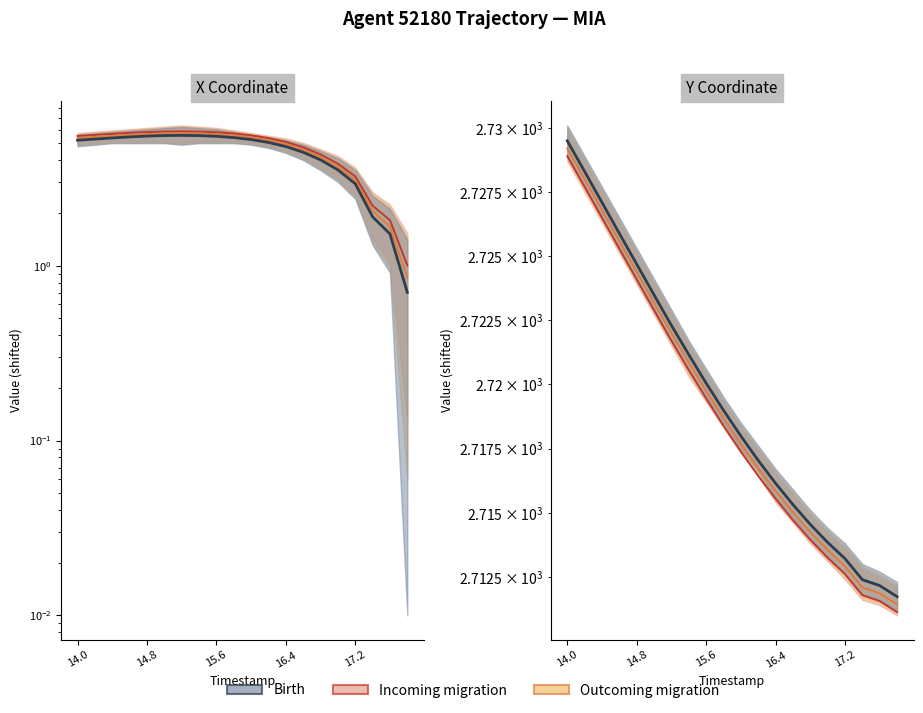

What is the average value of the X series?

4.7